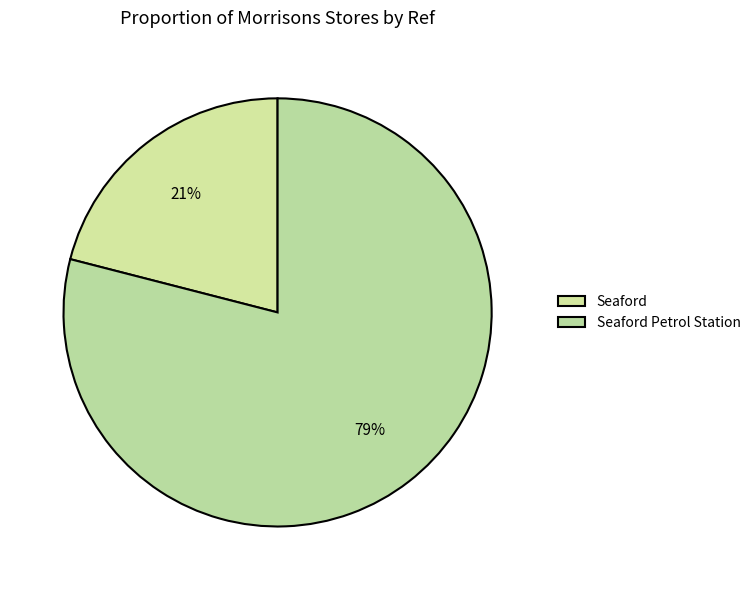

How much of the chart is everything except Seaford Petrol Station?

21.0%